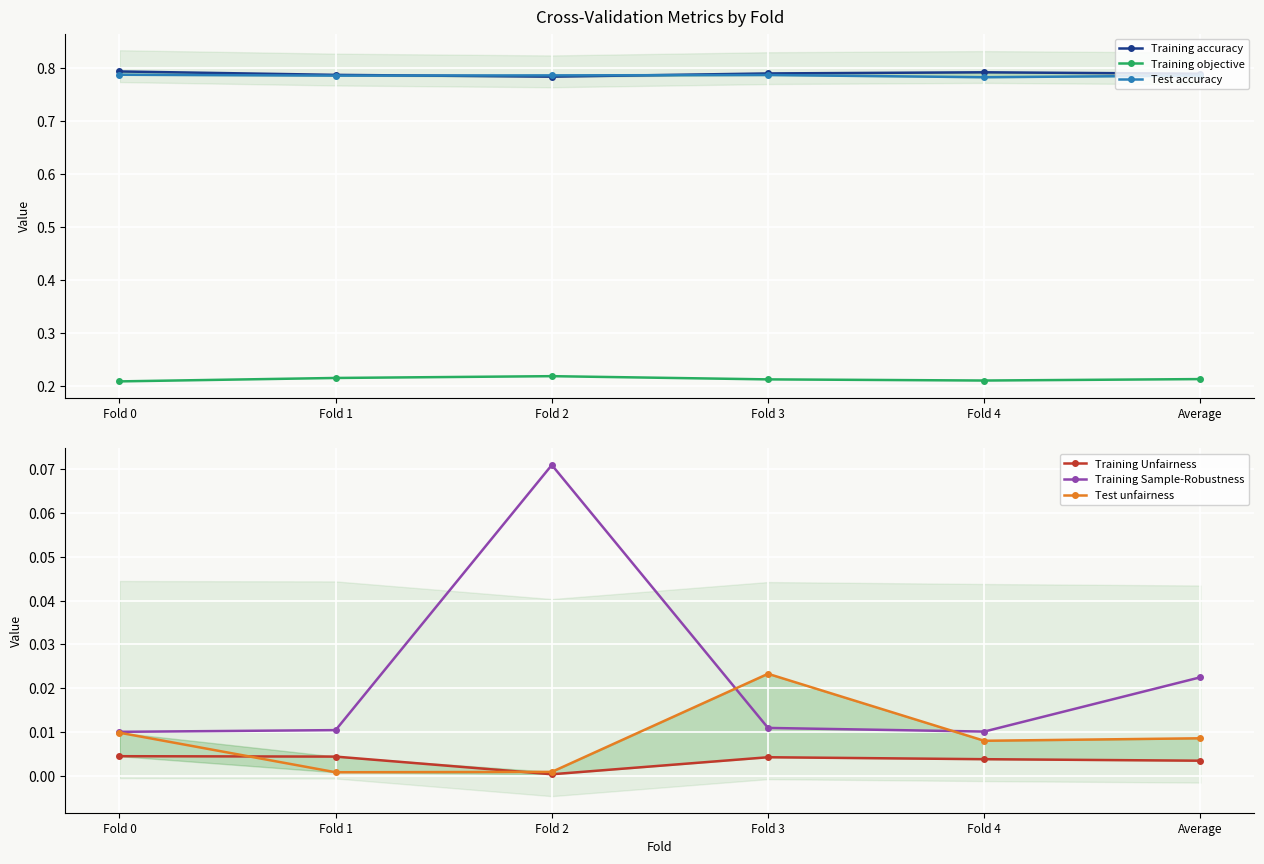

Does the chart display data point markers on the line(s)?

Yes